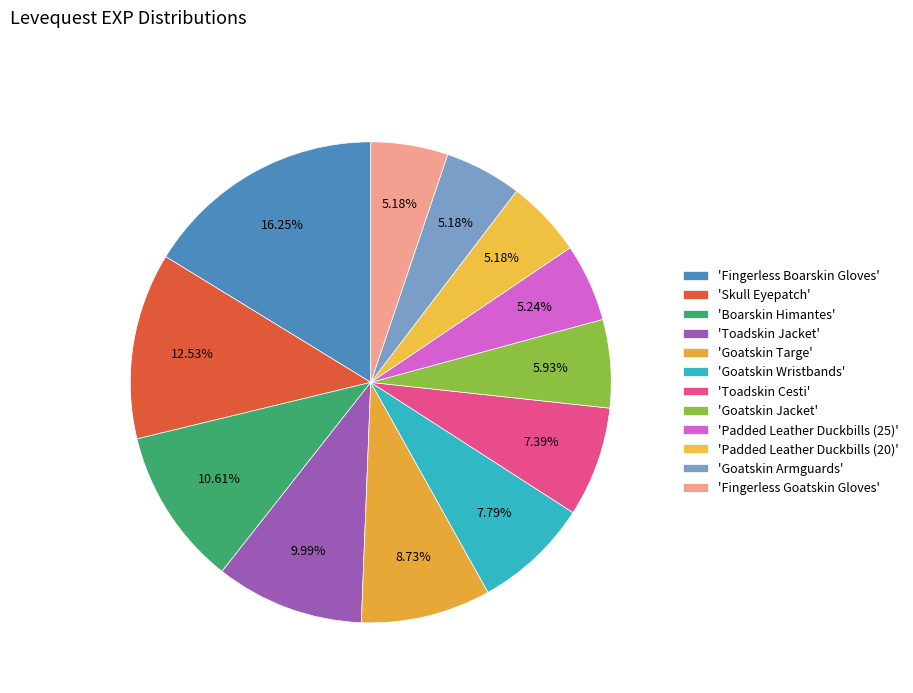

How many slices are in this pie chart?

12